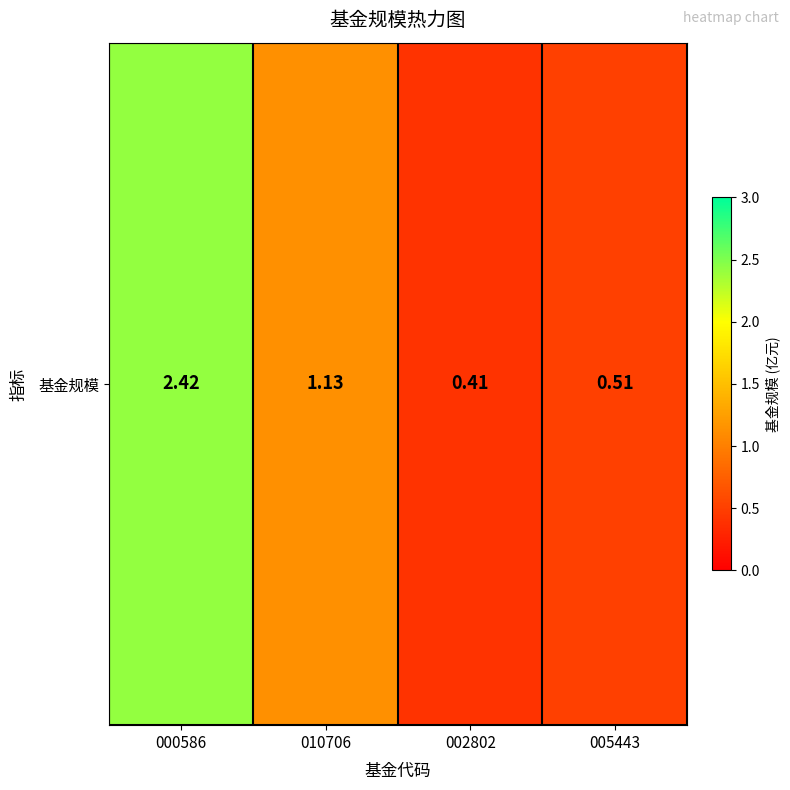

How many data points are less than 1?

2